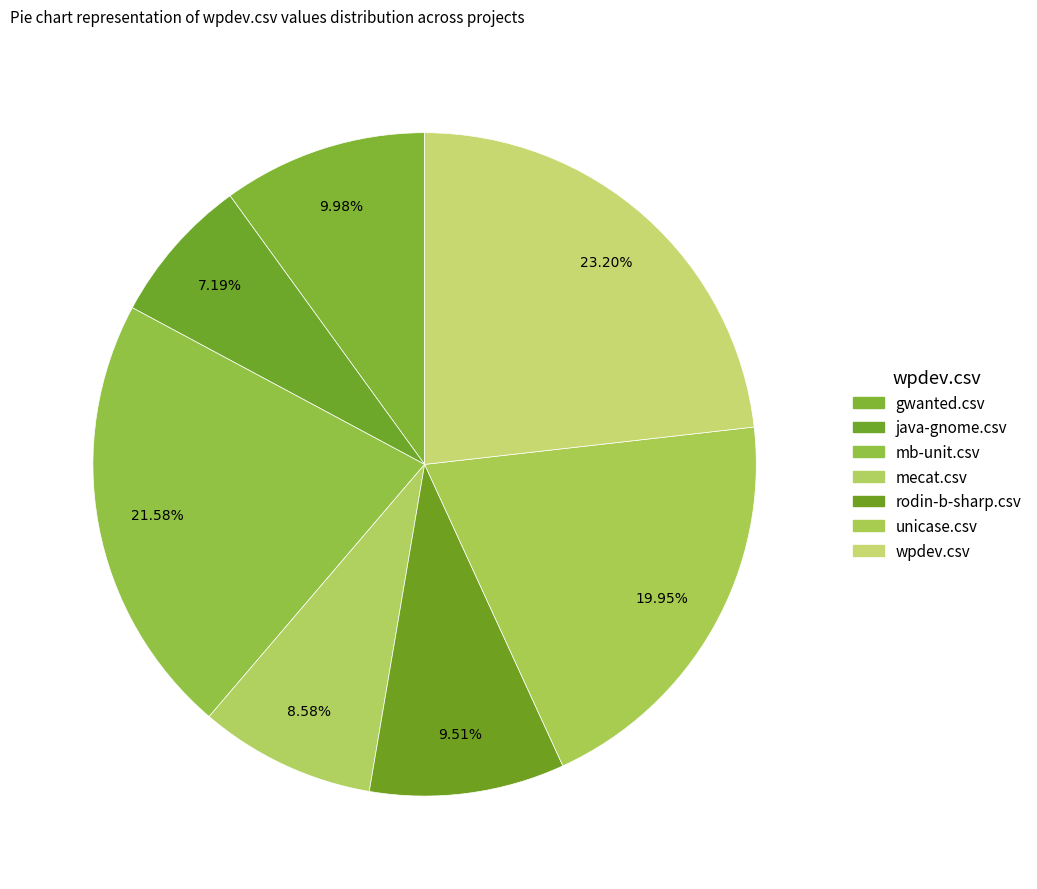

How many slices are in this pie chart?

7